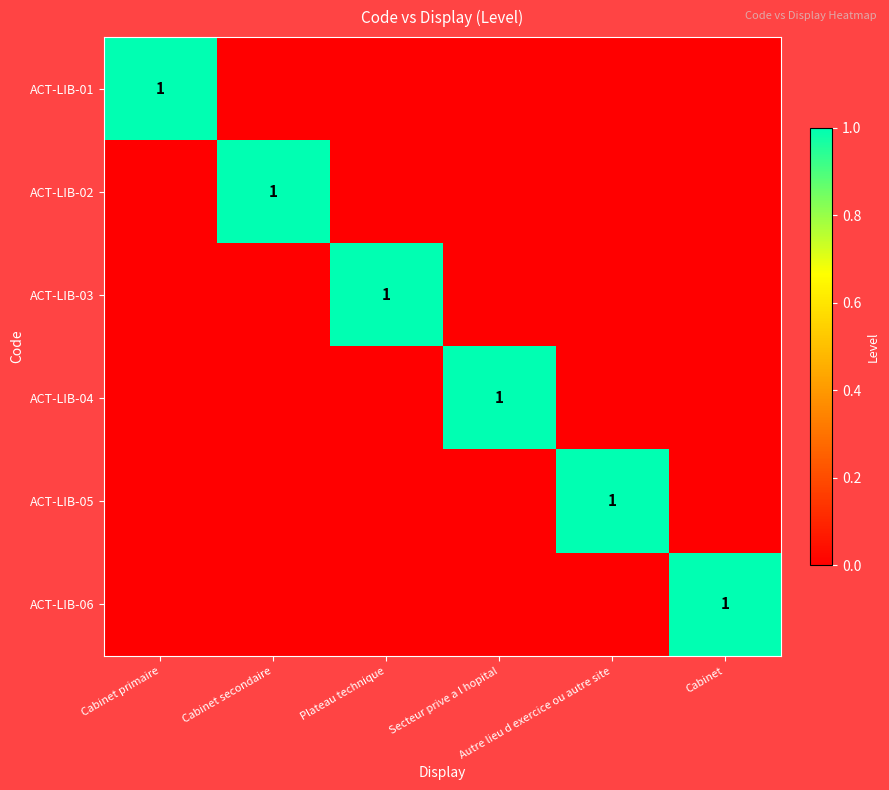

Rank the series at Secteur prive a l hopital from lowest to highest value.

ACT-LIB-01, ACT-LIB-02, ACT-LIB-03, ACT-LIB-05, ACT-LIB-06, ACT-LIB-04